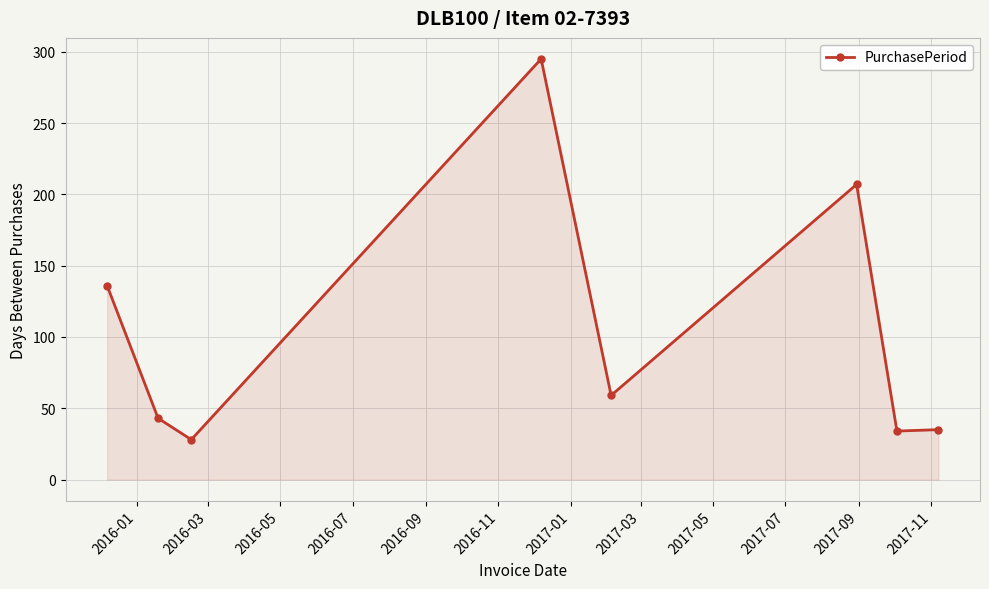

What is the average value?

105